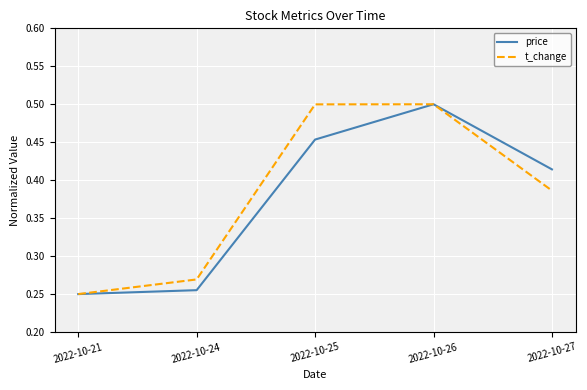

At which label does price reach its minimum?

2022-10-21